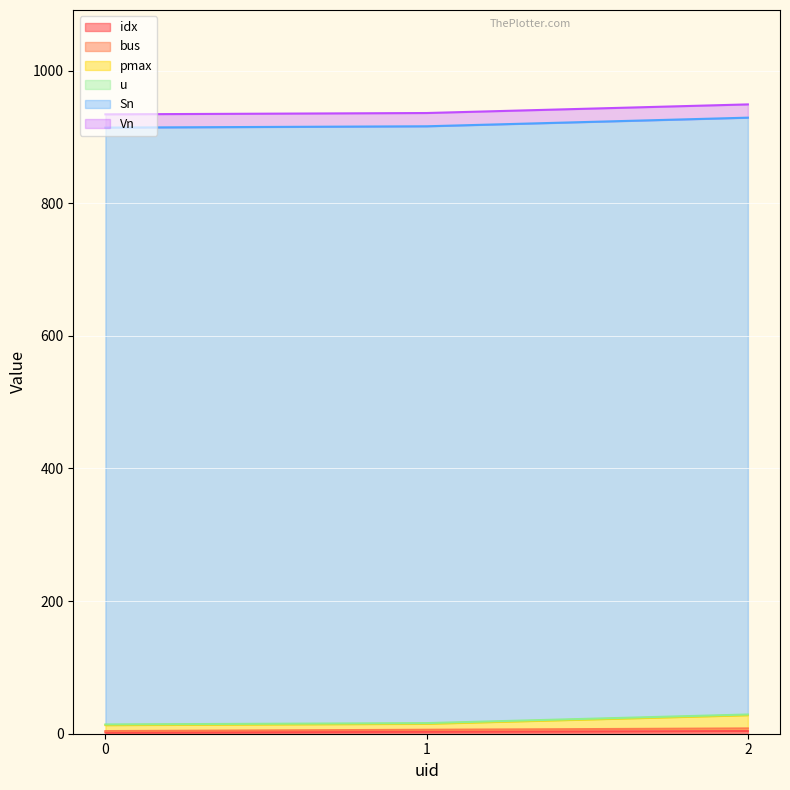

What is the highest value of the pmax series?

28